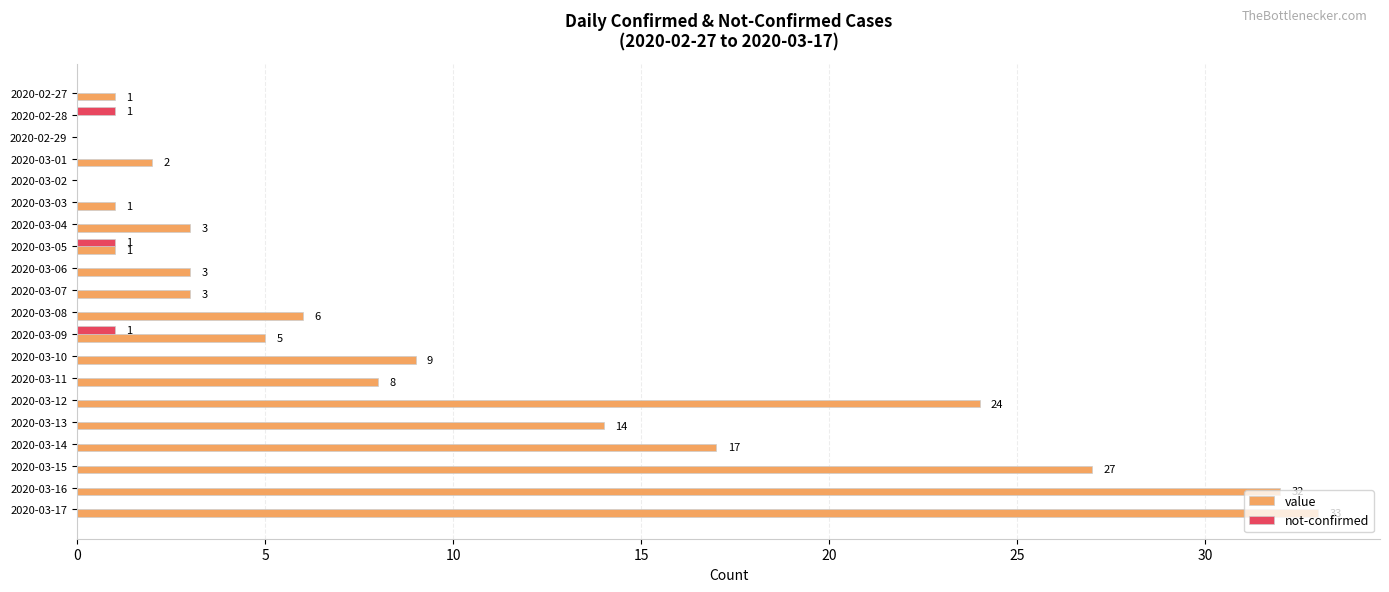

Which series changed the most between 2020-02-27 and 2020-03-10?

value